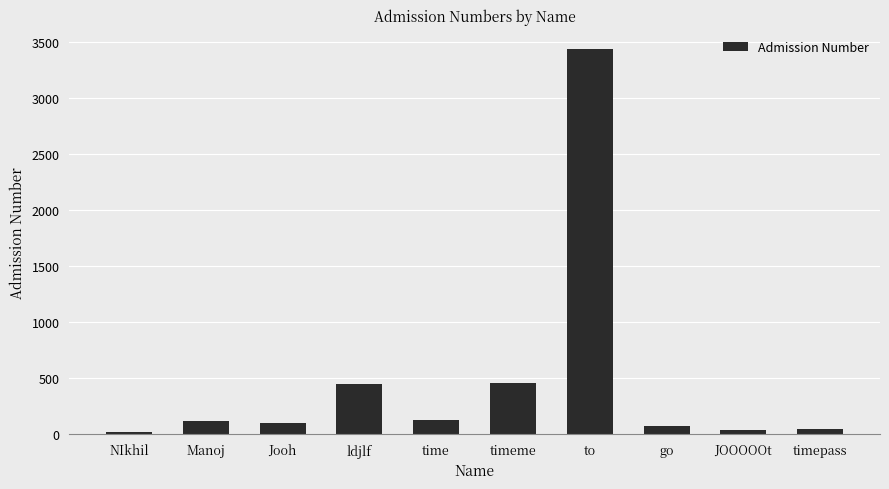

What is the sum of all values?

4827